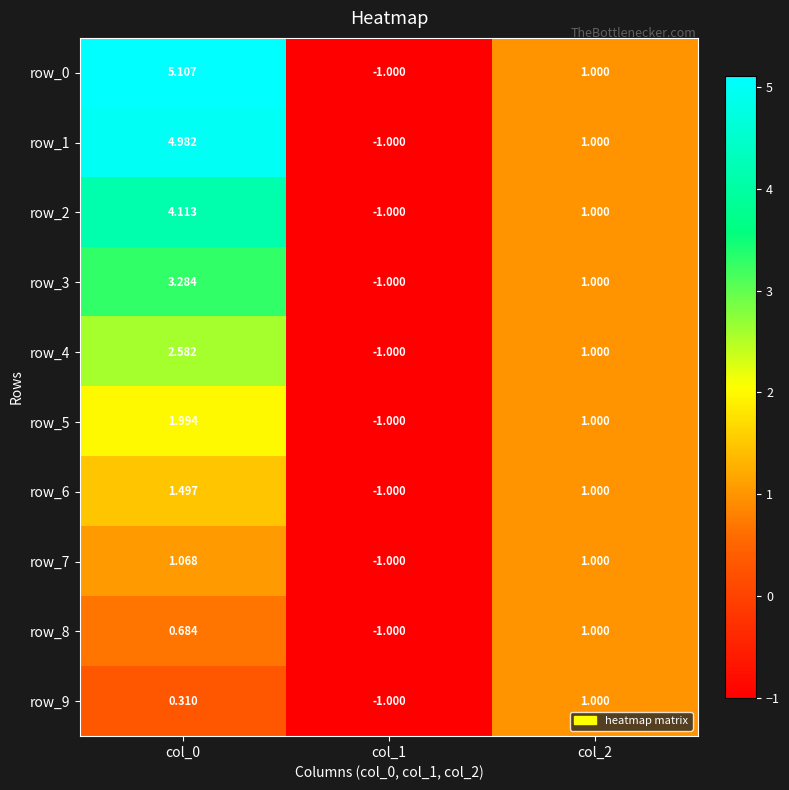

True or false: row_0 has a value of -1.7 at col_1.

False